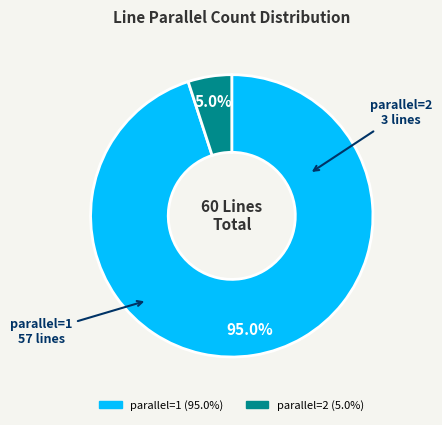

To the nearest percent, what is the difference between the largest and smallest slice percentages?

90%